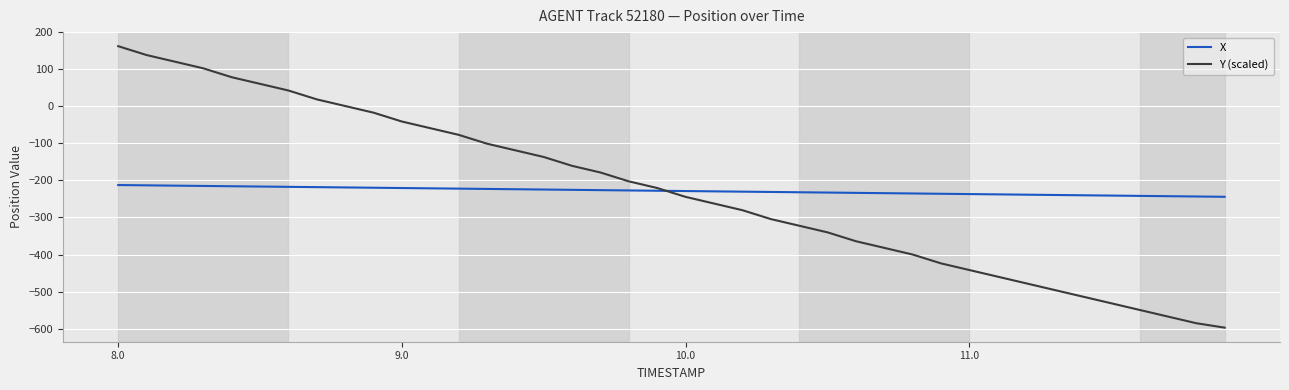

List the series in order of their peak value, lowest first.

X, Y (scaled)